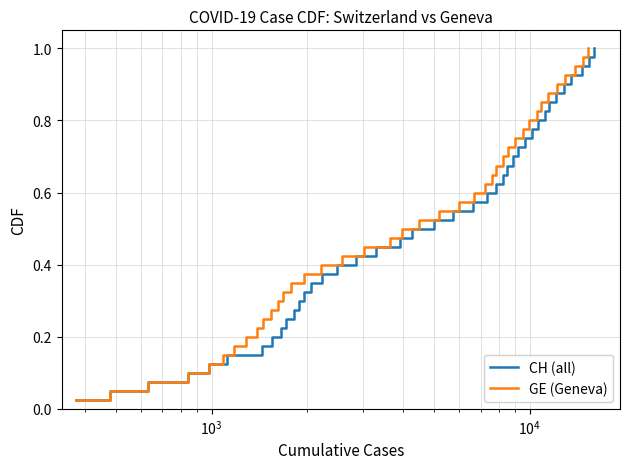

What is the difference between the maximum and minimum values in the GE (Geneva) series?

1.0